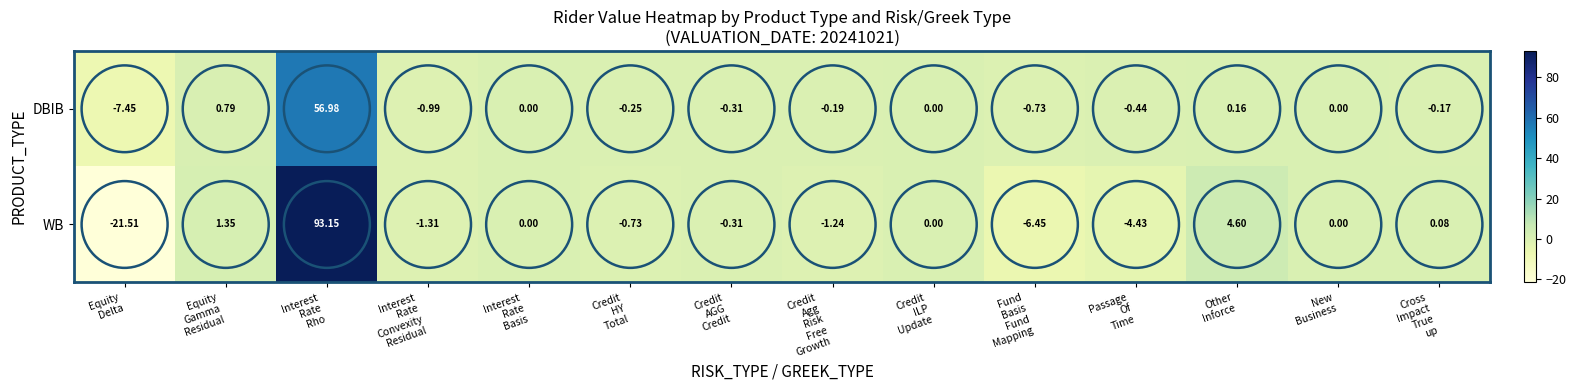

At which category does the chart reach its minimum across all series?

Equity
Delta